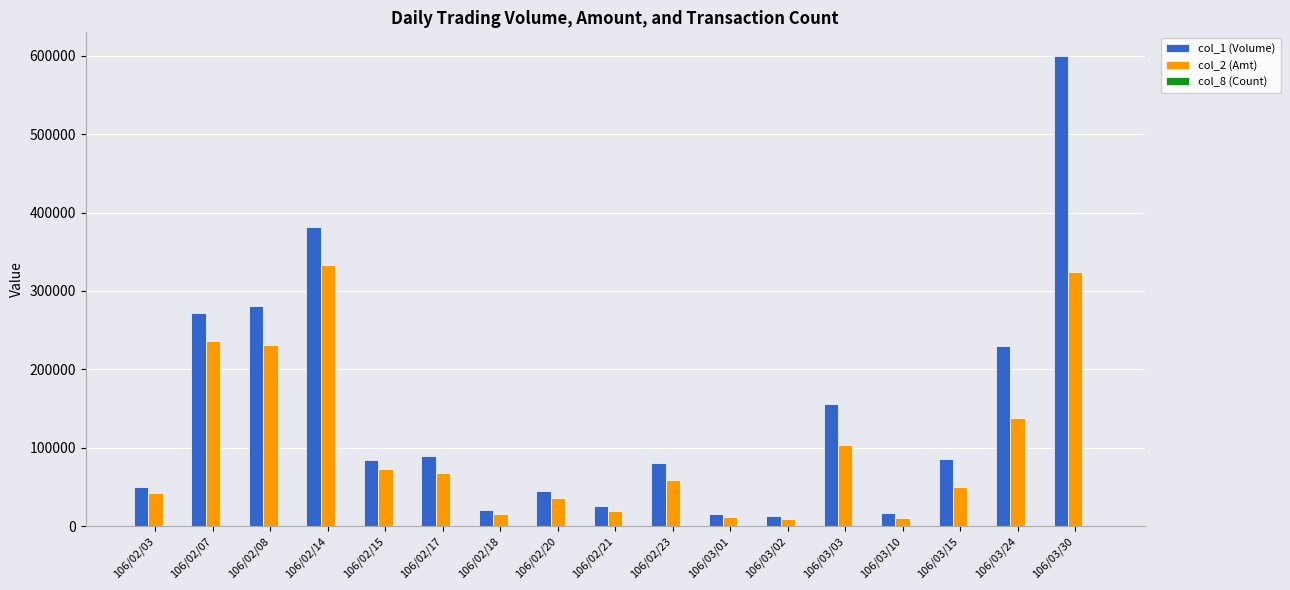

Which series has the largest total across all categories?

col_1 (Volume)